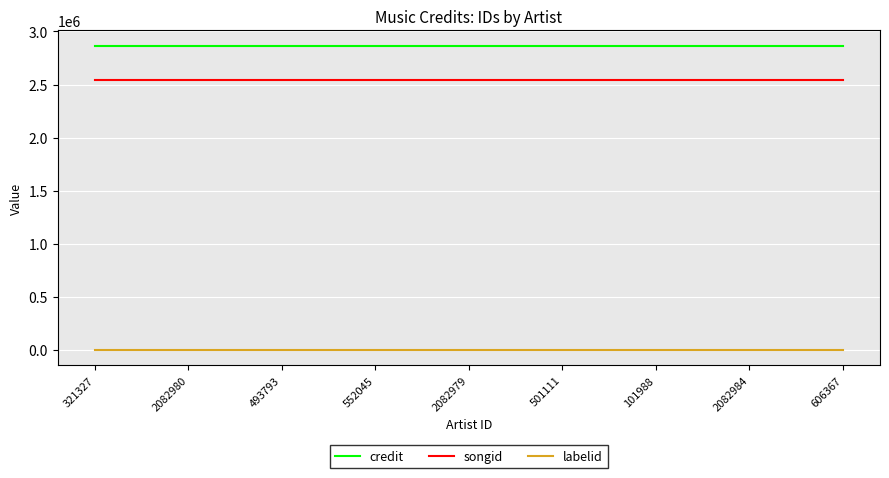

What position from the left is 2082980?

2